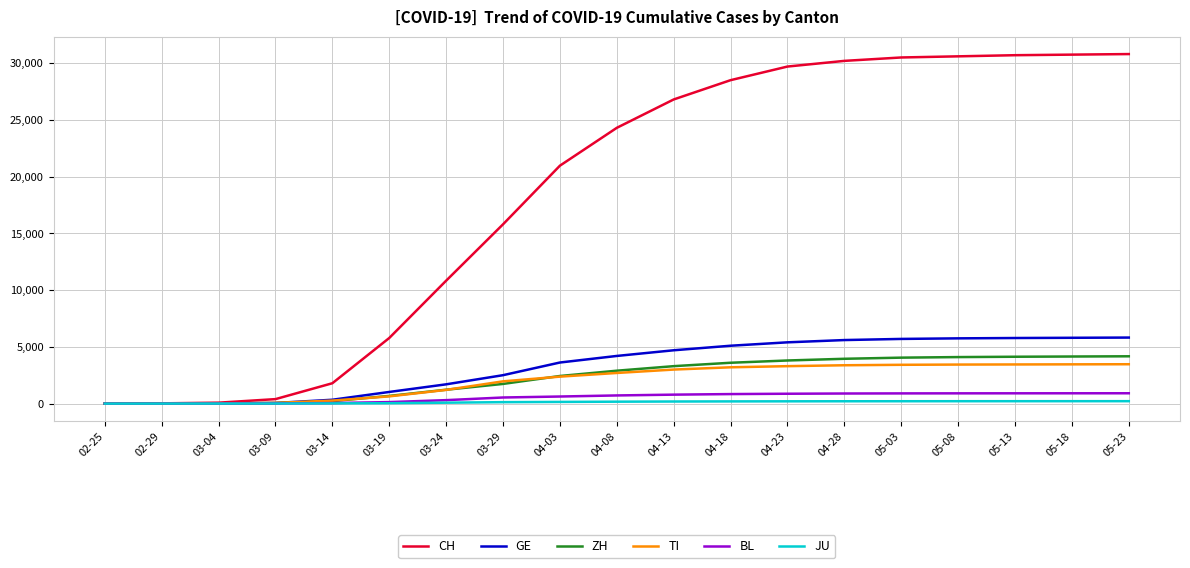

What is the average value of the CH series?

18343